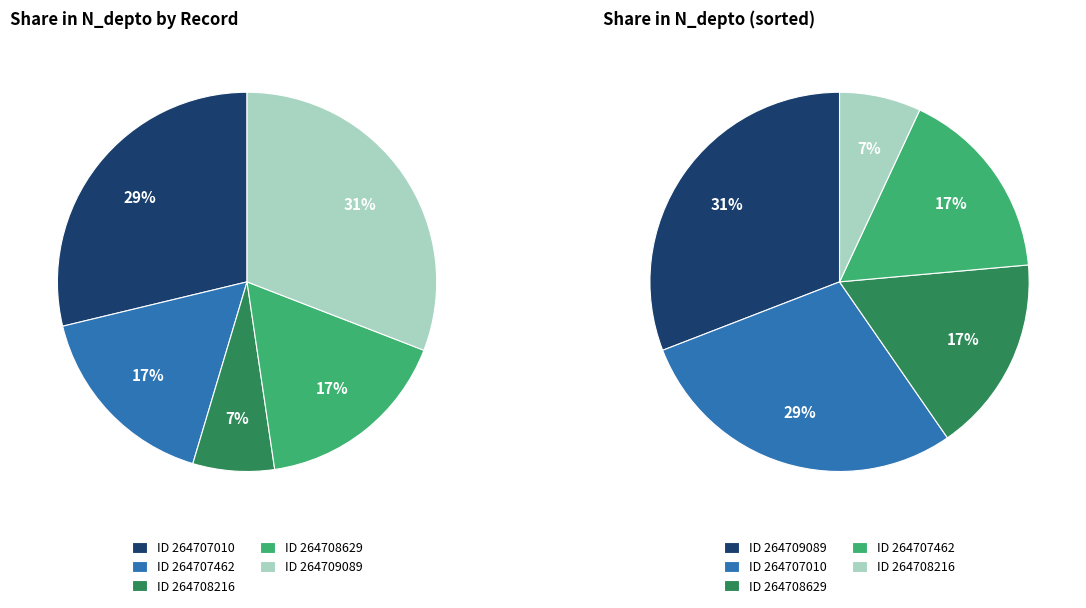

What percentage is the 264707462 slice, to the nearest percent?

17%